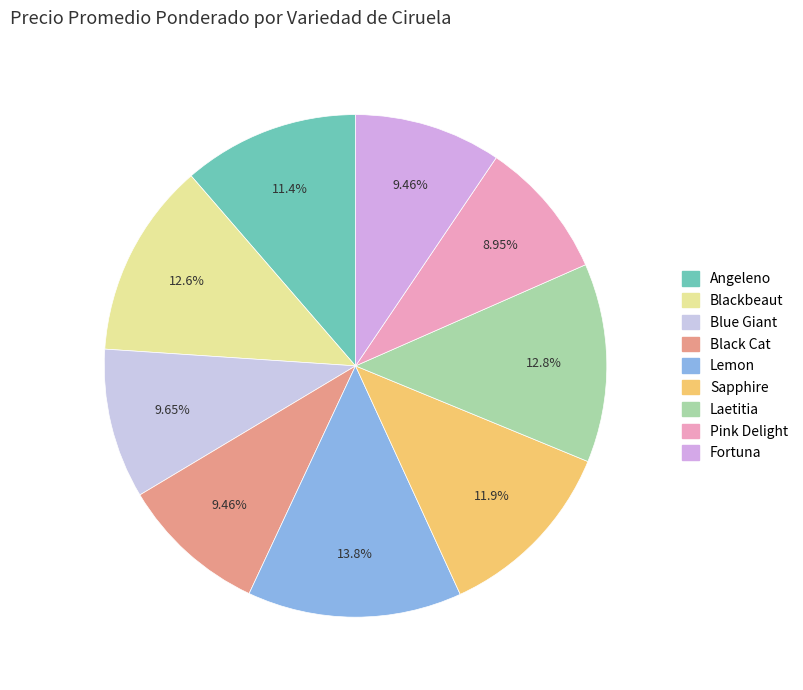

Is Fortuna the majority of the pie?

No